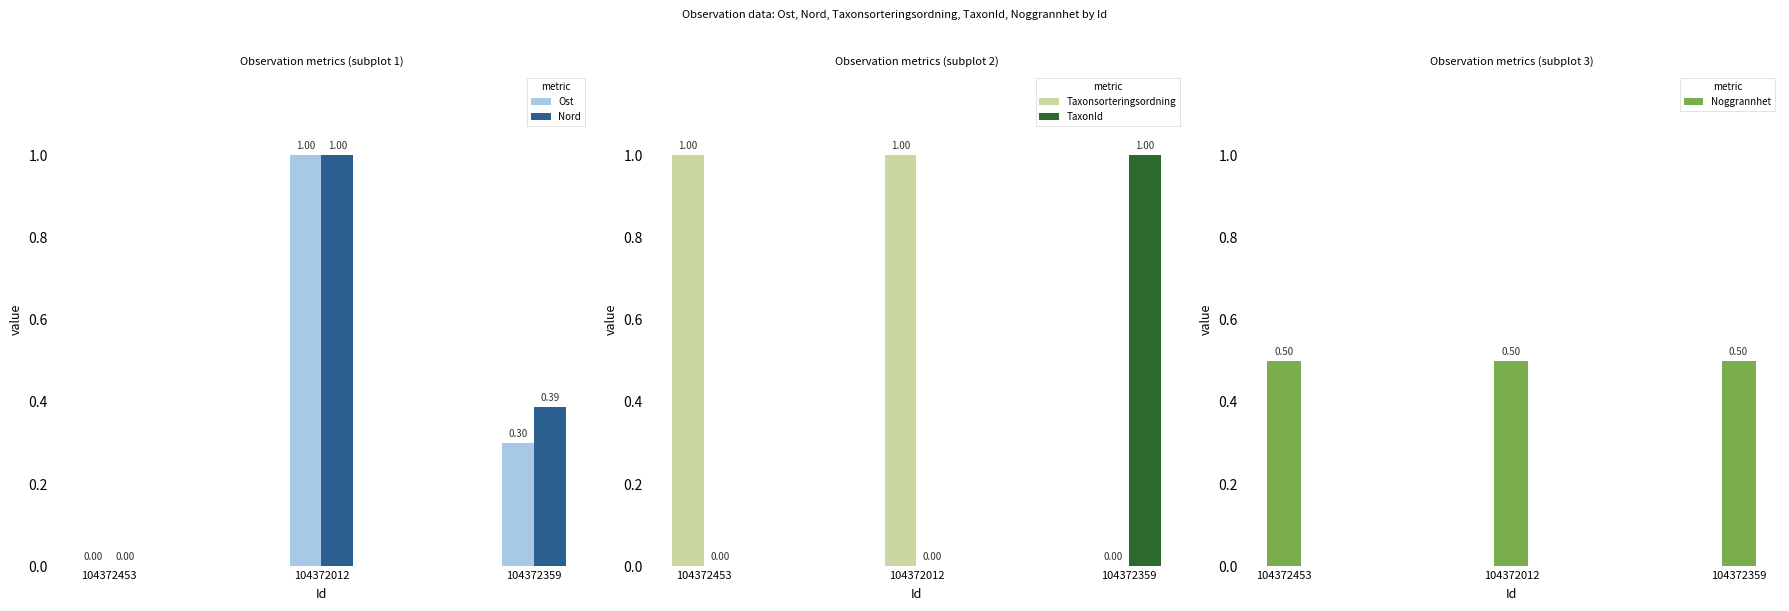

At which category does the chart reach its peak across all series?

104372012